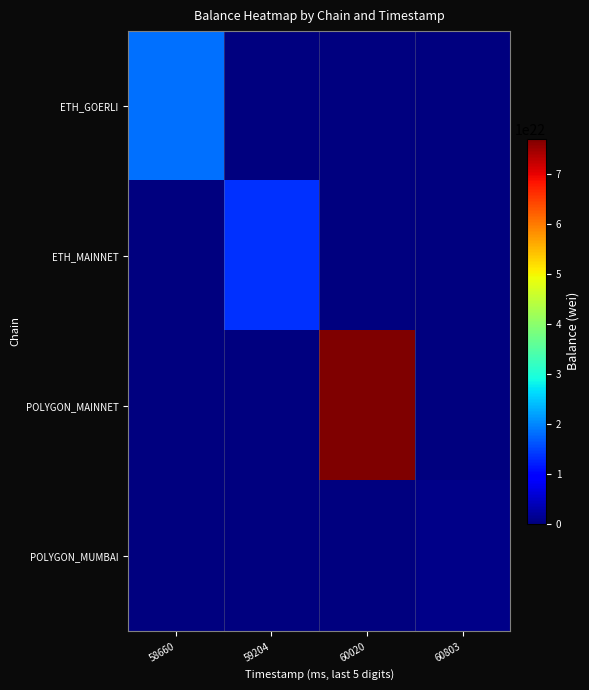

Which series has the largest total across all categories?

POLYGON_MAINNET